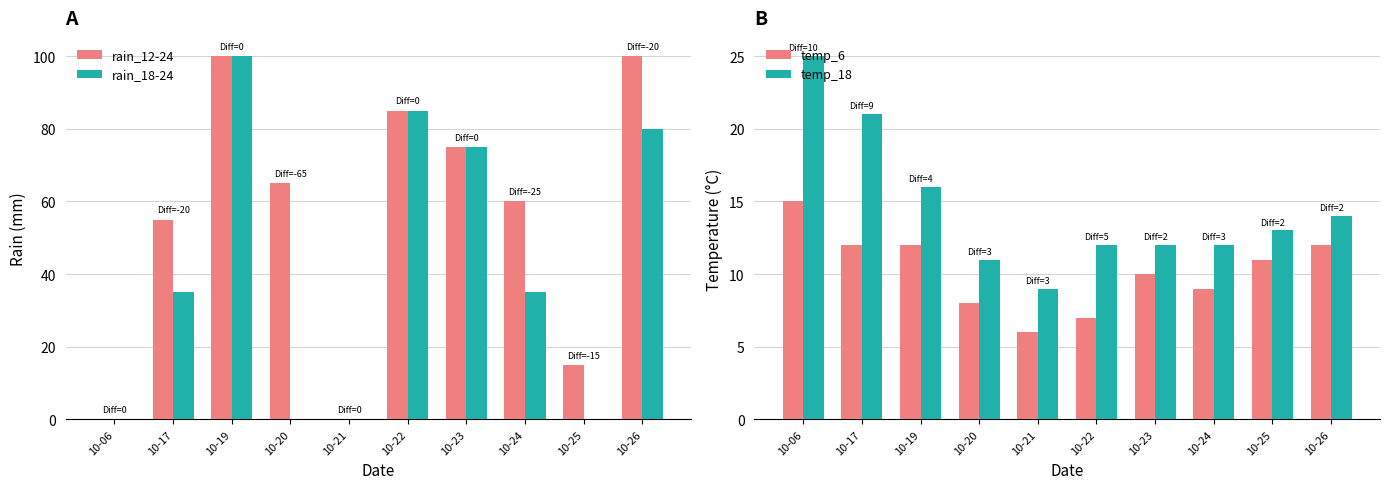

What is the difference between the second highest and minimum values in the temp_18 series?

12